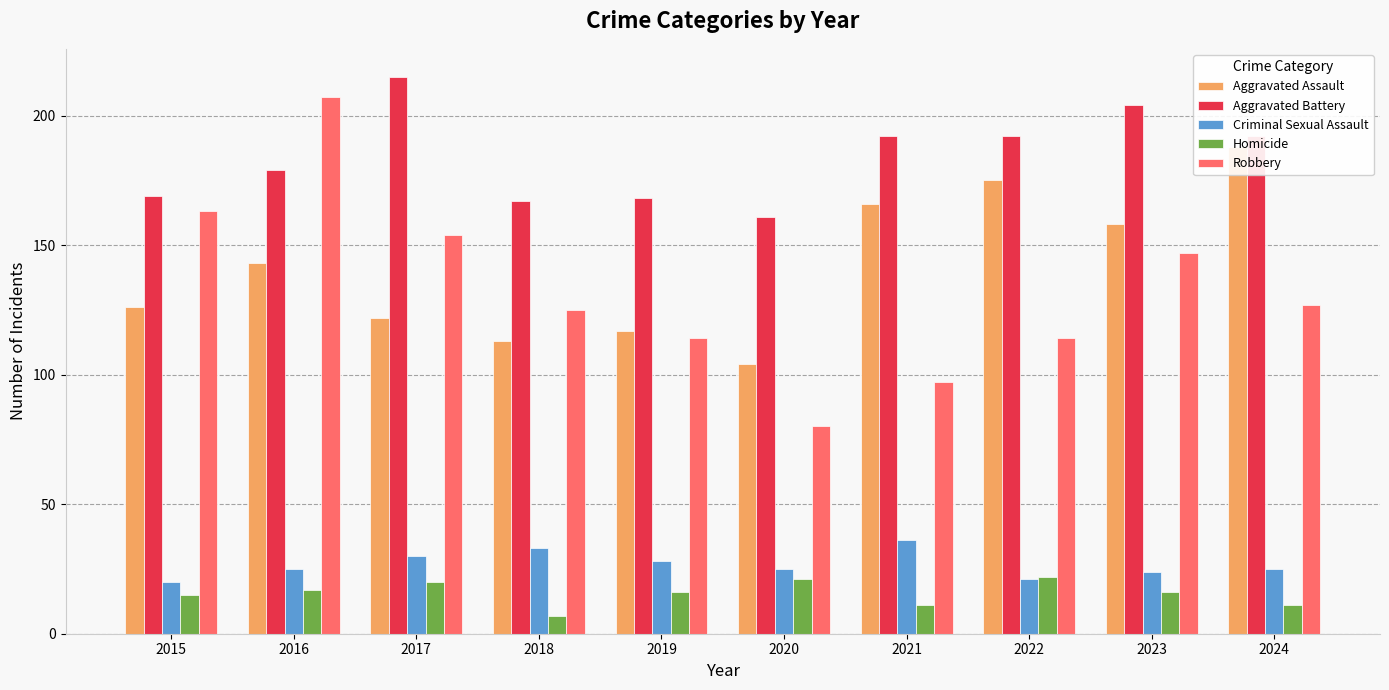

True or false: Homicide has a value of 11 at 2021.

True